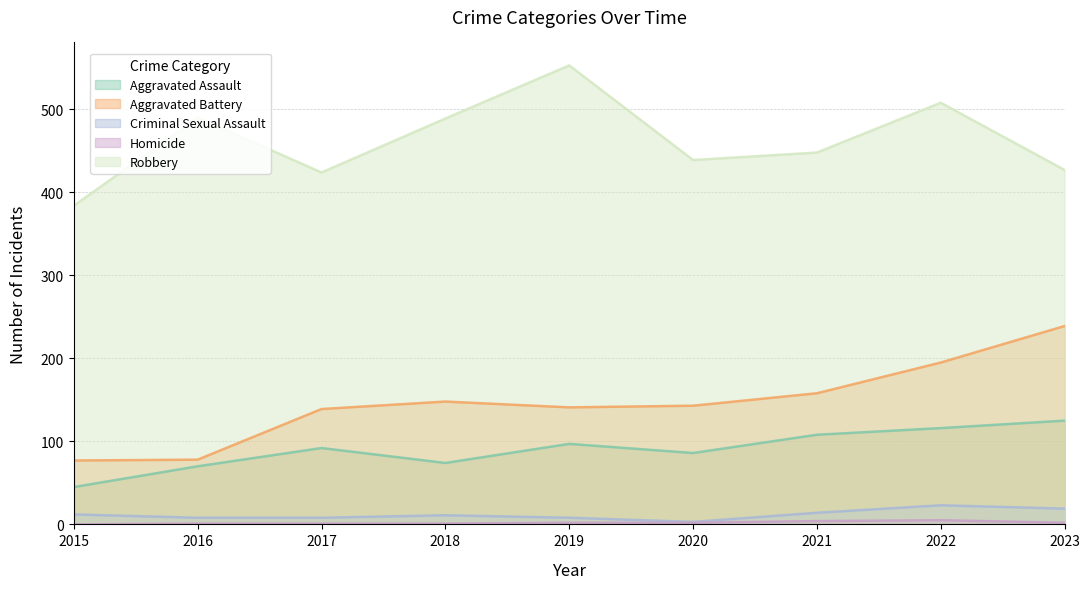

Is the value of Criminal Sexual Assault at 2020 greater than the value of Homicide at 2023?

Yes